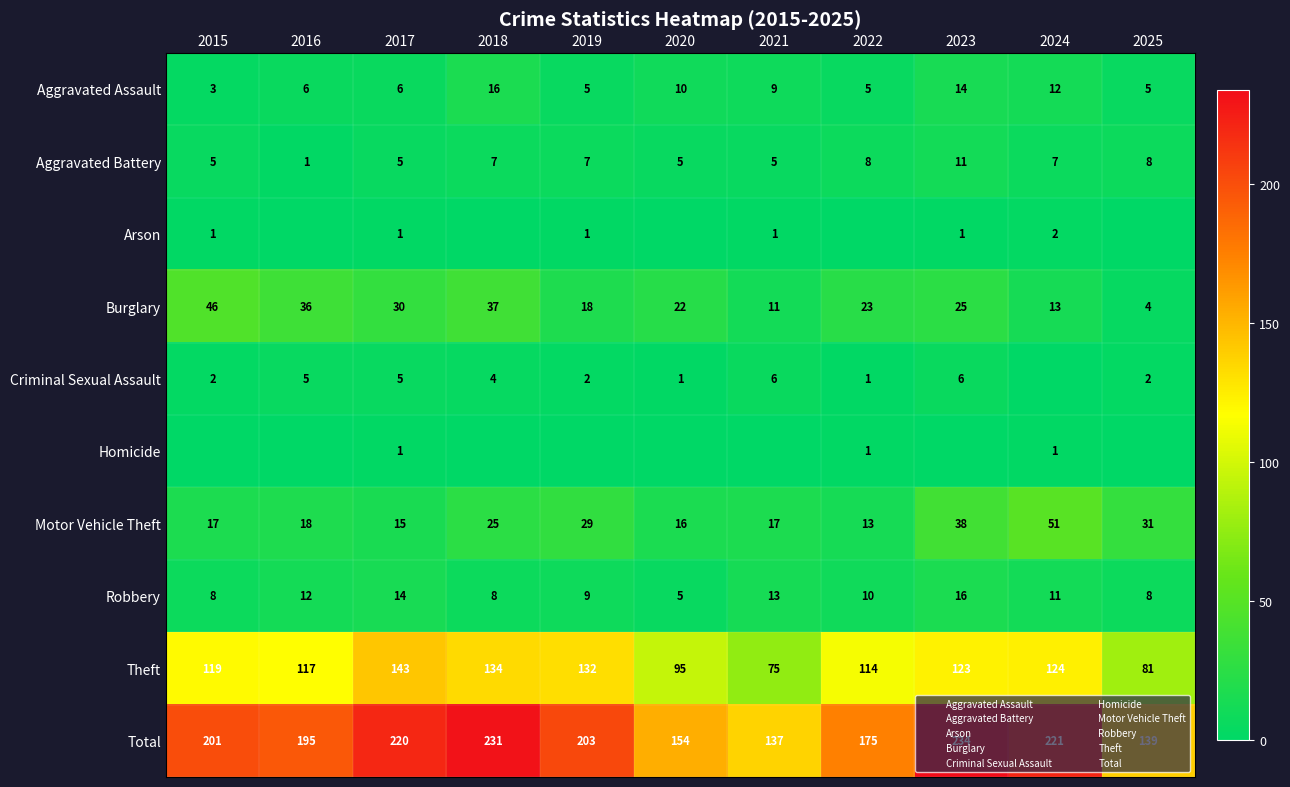

Read the Aggravated Battery value at 2025, to the nearest 5.

10